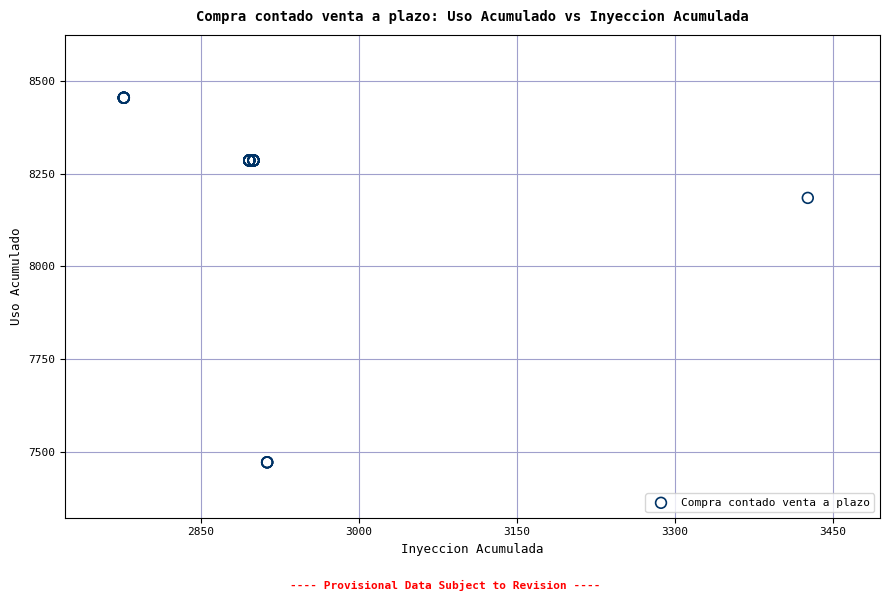

What Y value in the scatter plot is closest to 7963?

8185